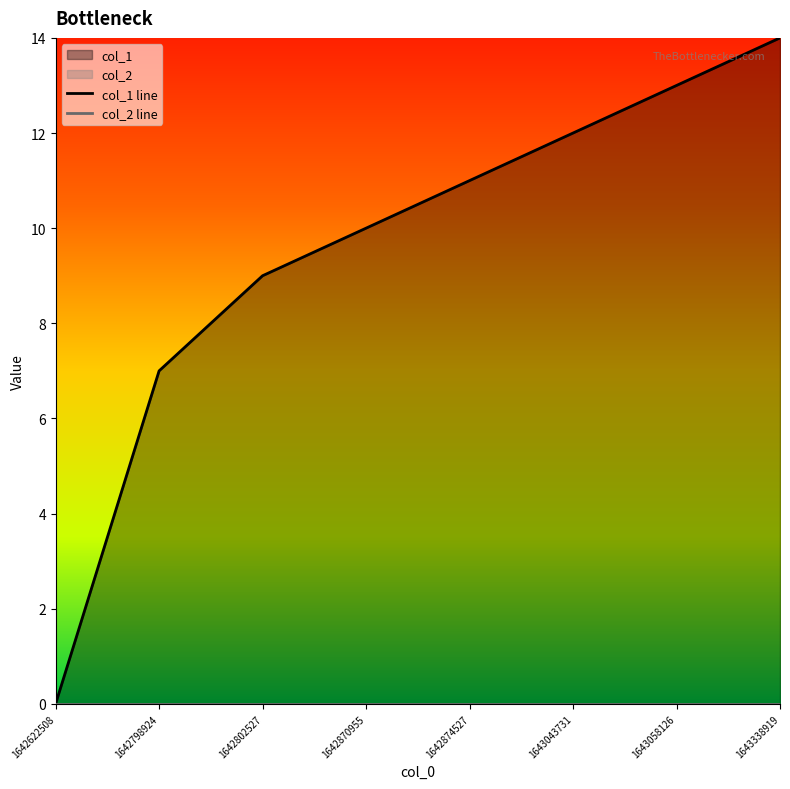

How many lines are shown in the chart?

2